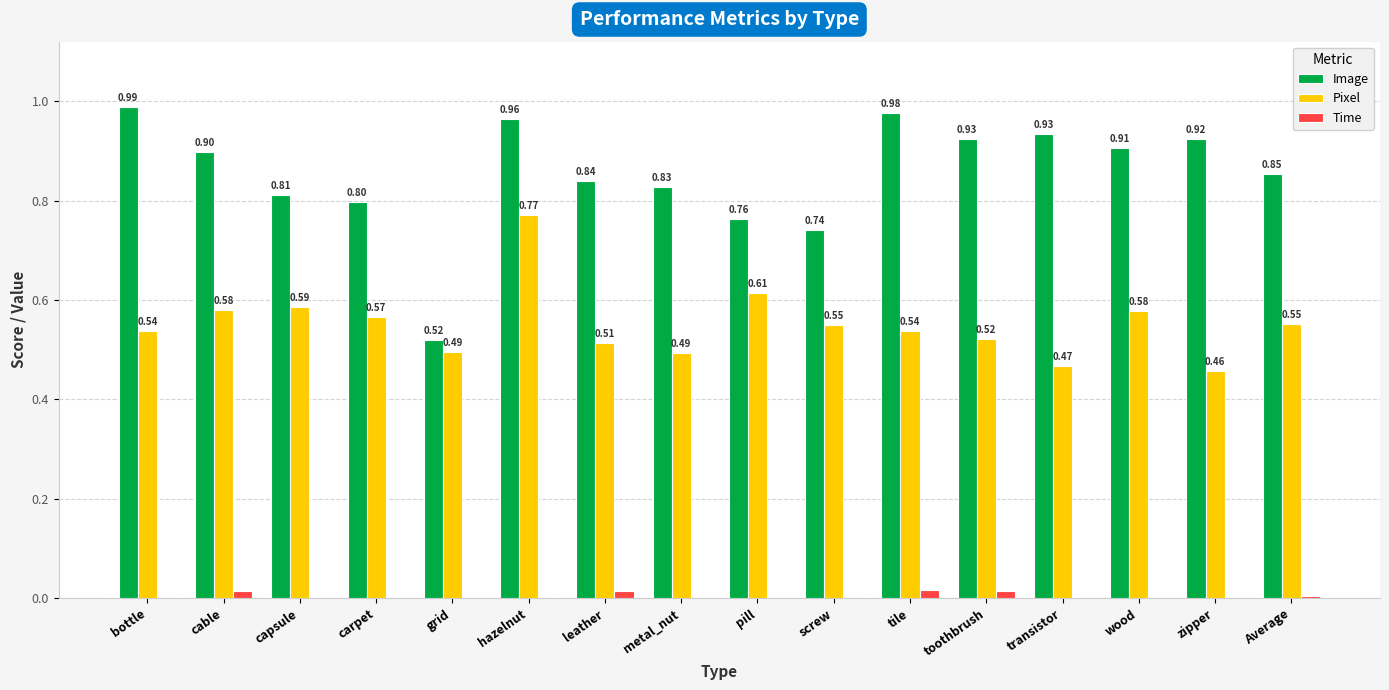

What is the total value across all series at wood?

1.5